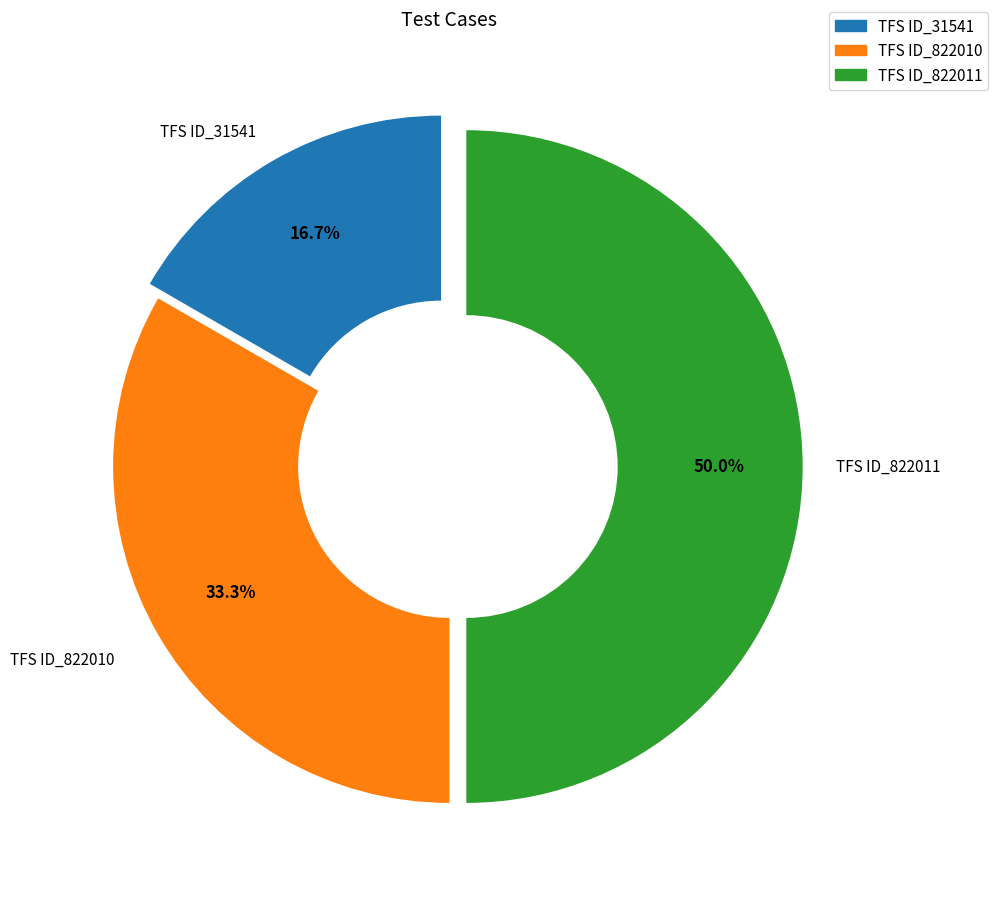

Rank the categories by value from lowest to highest.

TFS ID_31541, TFS ID_822010, TFS ID_822011